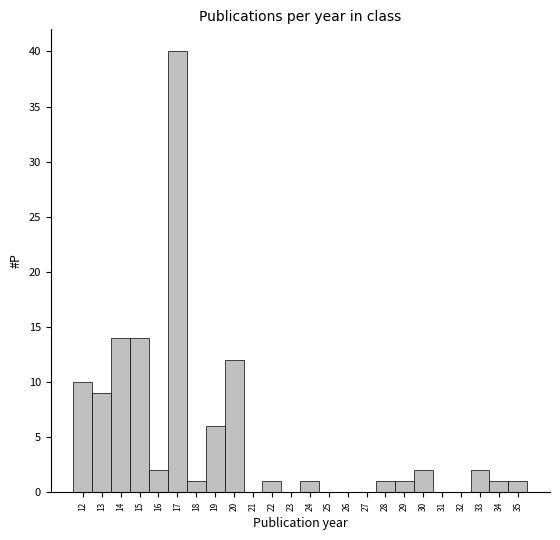

Reading left to right, list every bar in this chart as the range it spans on the x-axis followed by its height. The values are not printed on the chart, so give them approximately, as read against the axis.

11.5 to 12.5: 10
12.5 to 13.5: 9
13.5 to 14.5: 14
14.5 to 15.5: 14
15.5 to 16.5: 2
16.5 to 17.5: 40
17.5 to 18.5: 1
18.5 to 19.5: 6
19.5 to 20.5: 12
20.5 to 21.5: 0
21.5 to 22.5: 1
22.5 to 23.5: 0
23.5 to 24.5: 1
24.5 to 25.5: 0
25.5 to 26.5: 0
26.5 to 27.5: 0
27.5 to 28.5: 1
28.5 to 29.5: 1
29.5 to 30.5: 2
30.5 to 31.5: 0
31.5 to 32.5: 0
32.5 to 33.5: 2
33.5 to 34.5: 1
34.5 to 35.5: 1